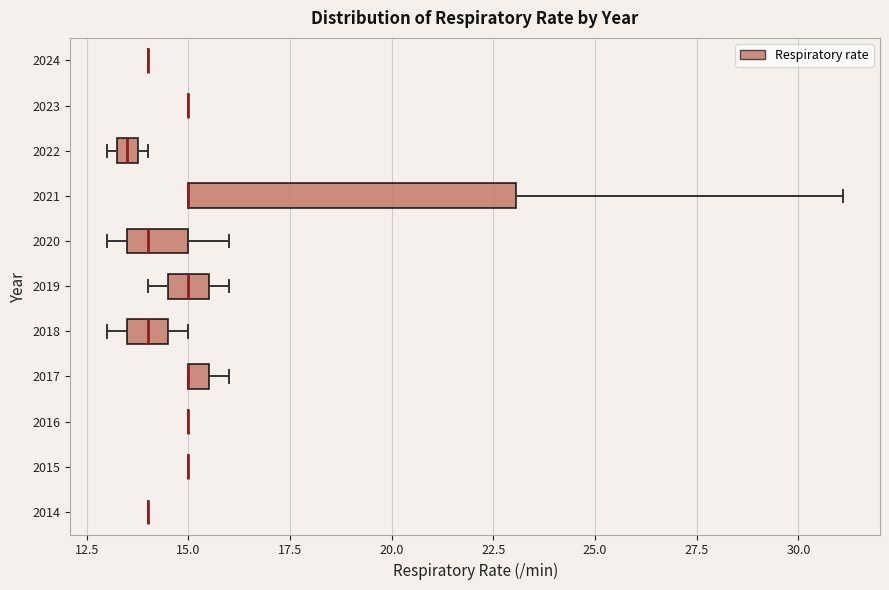

Which box is the widest, from its left edge to its right edge?

2021